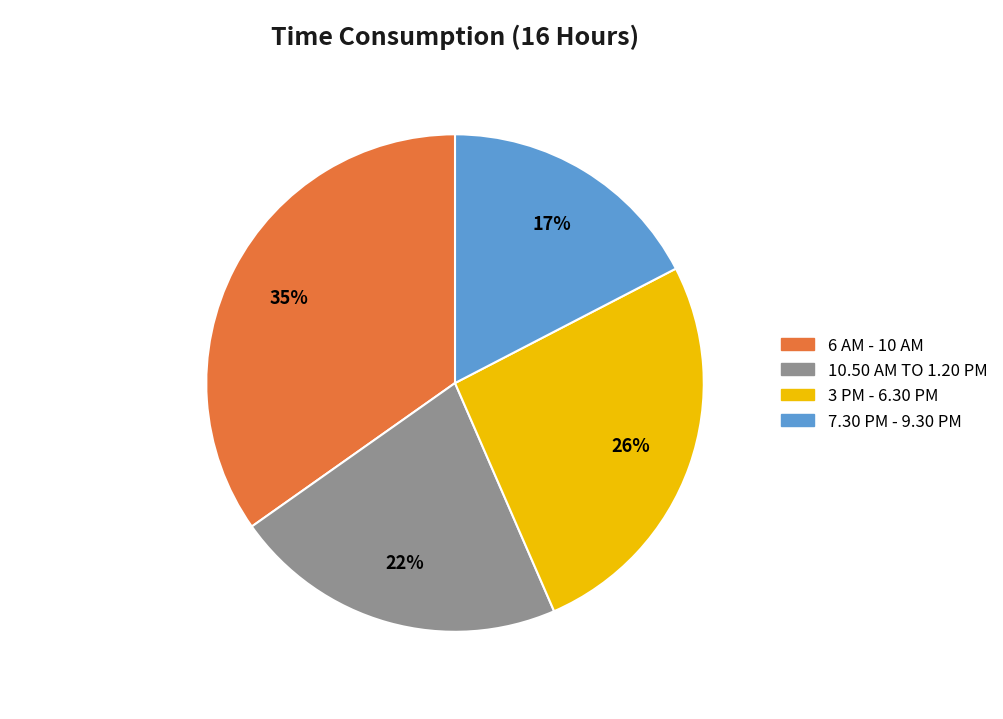

Is it true that 3 PM - 6.30 PM is 26% of the pie?

True